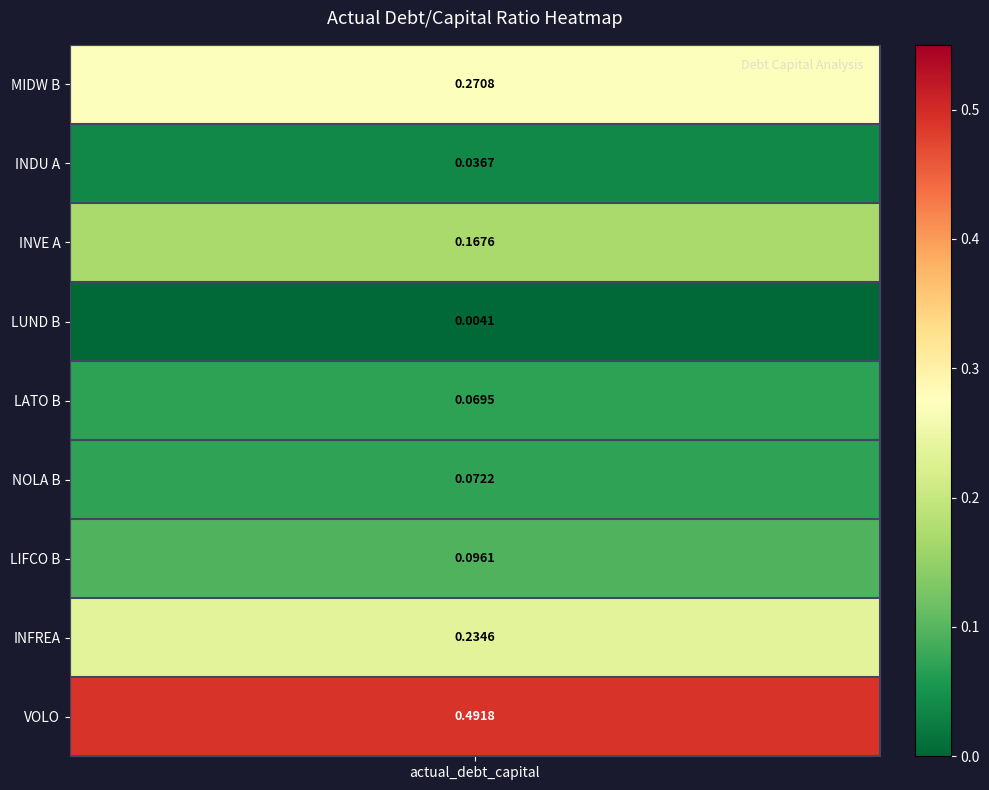

Which category has the lowest value across all series?

LUND B